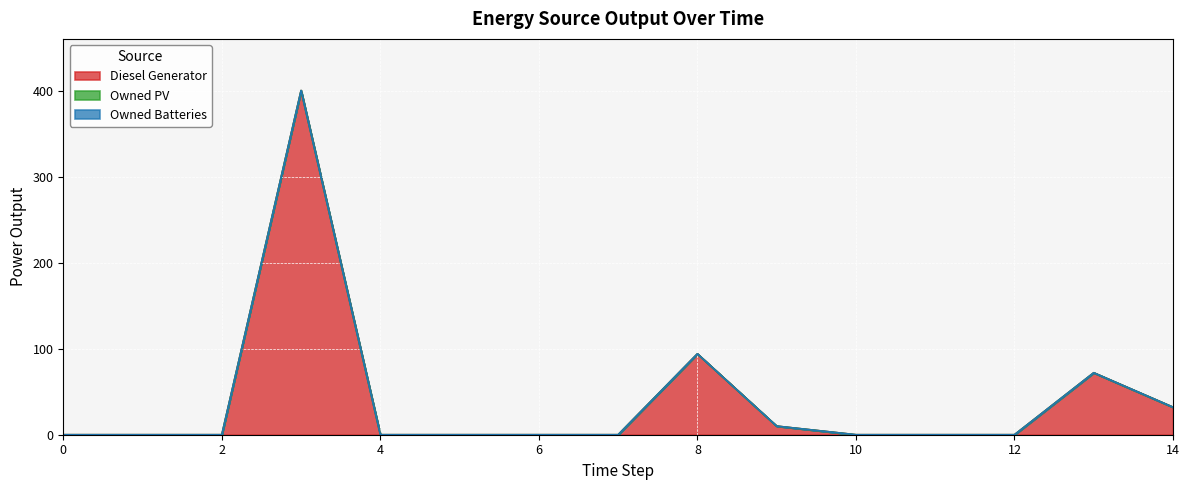

What are all the series names shown in the legend?

Diesel Generator, Owned PV, Owned Batteries